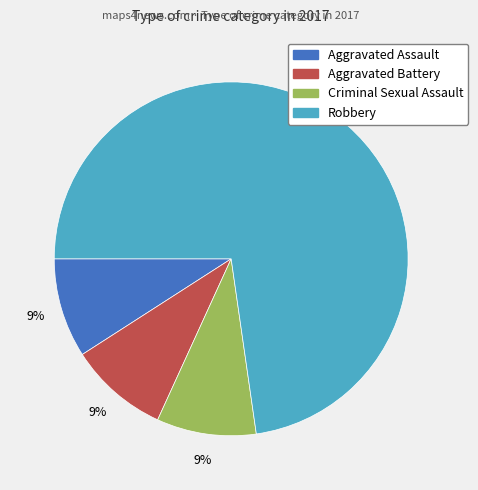

Is there any slice that represents more than half of the pie?

Yes